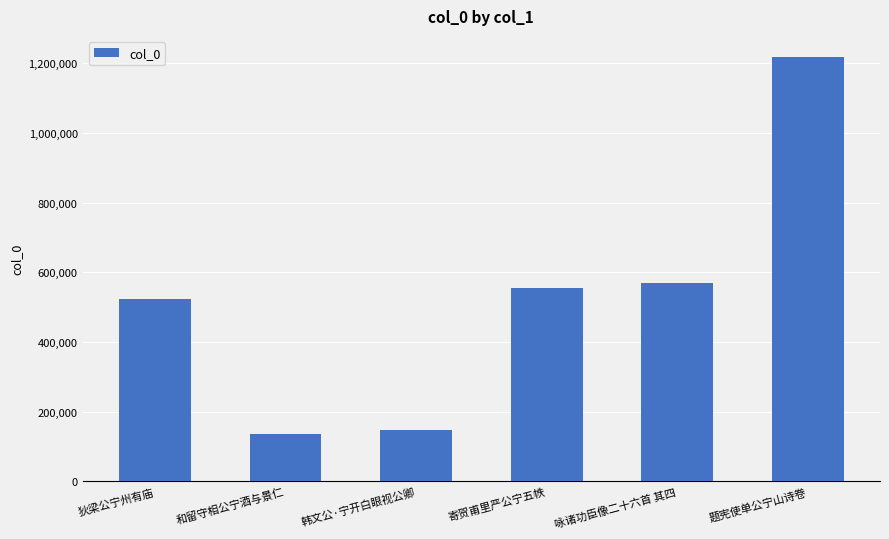

Count the number of data series in this chart.

1